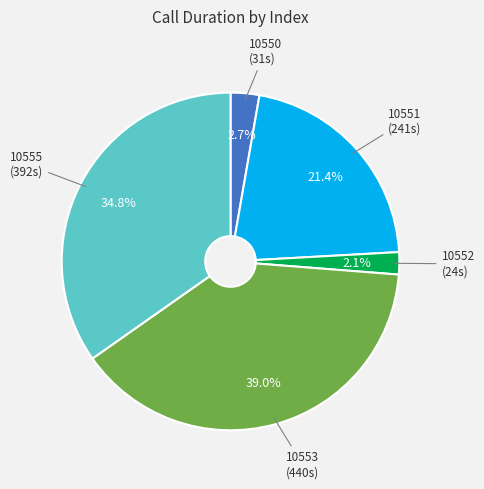

How many segments does this pie chart have?

5